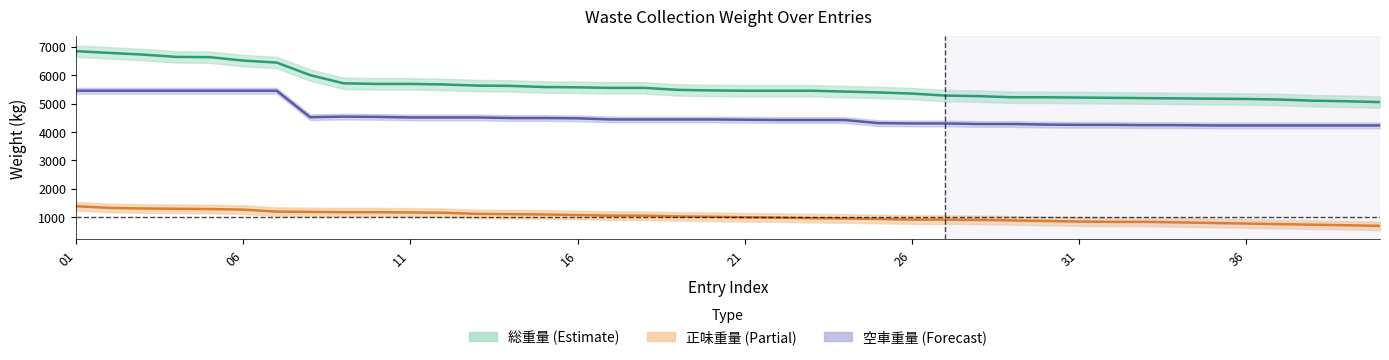

List the series in order of their peak value, highest first.

総重量_mean, 空車重量_mean, 正味重量_mean